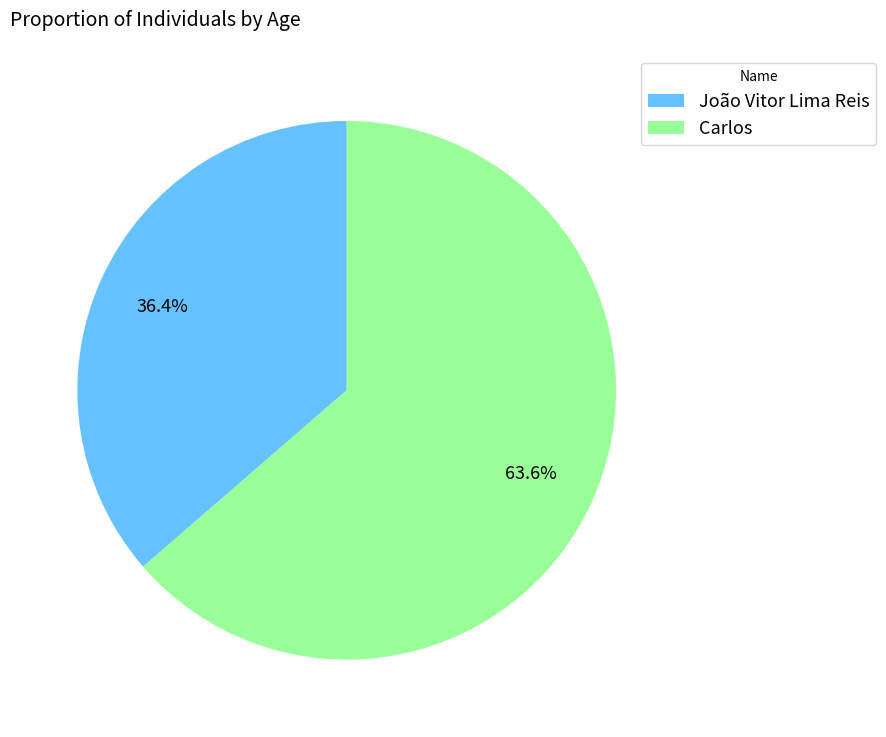

Between Carlos and João Vitor Lima Reis, which is larger?

Carlos